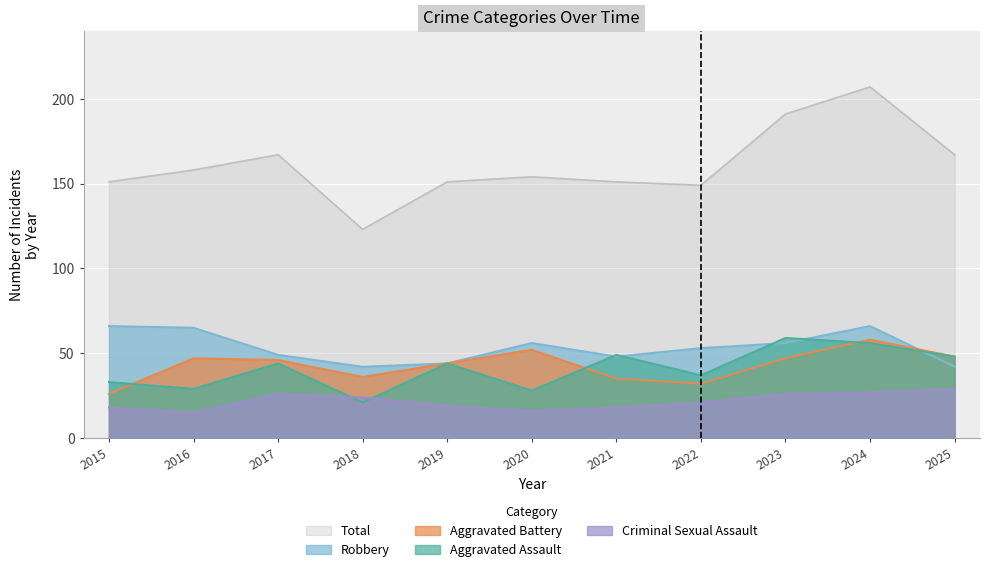

Which series changed the most between 2020 and 2023?

Total